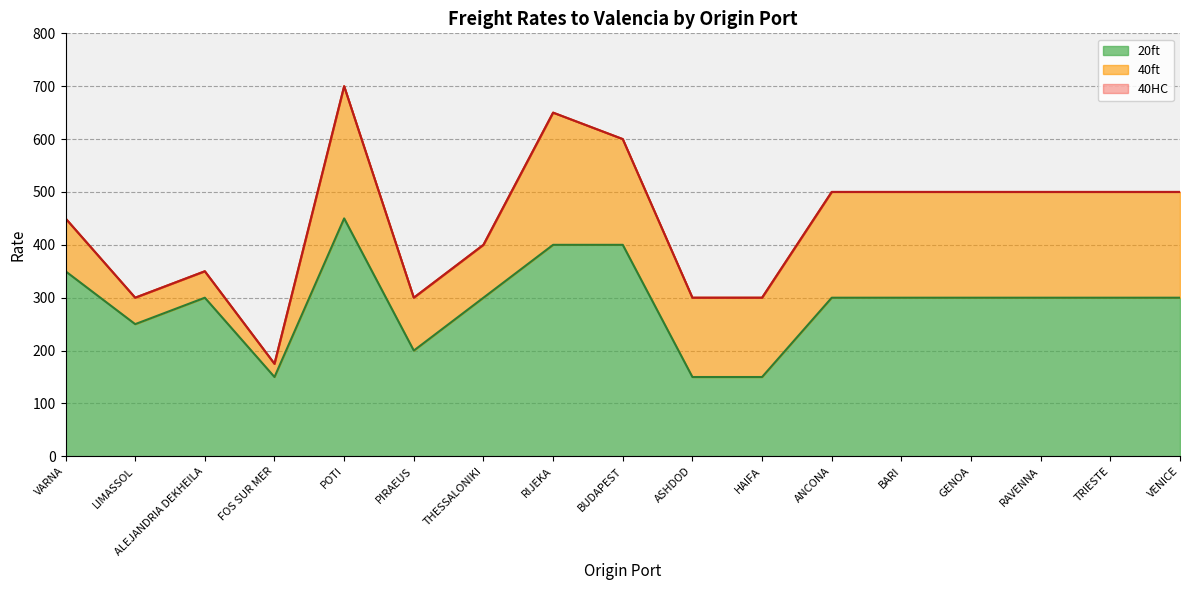

Which category has the highest value in the 20ft series?

POTI